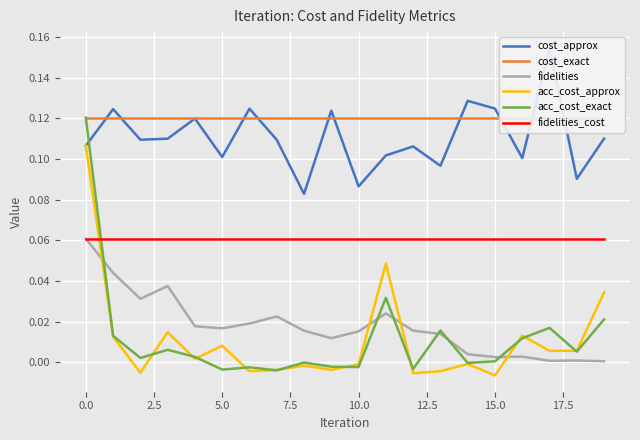

Rank the series at 16 from lowest to highest value.

fidelities, acc_cost_exact, acc_cost_approx, fidelities_cost, cost_approx, cost_exact